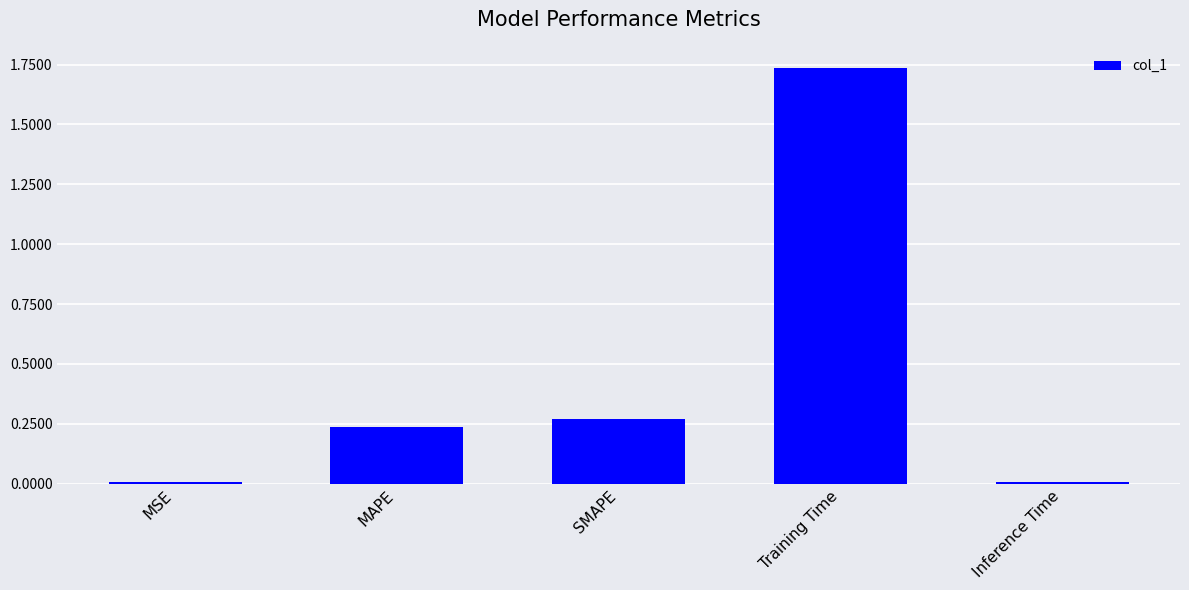

True or false: the data shows 3.1 at Training Time.

False